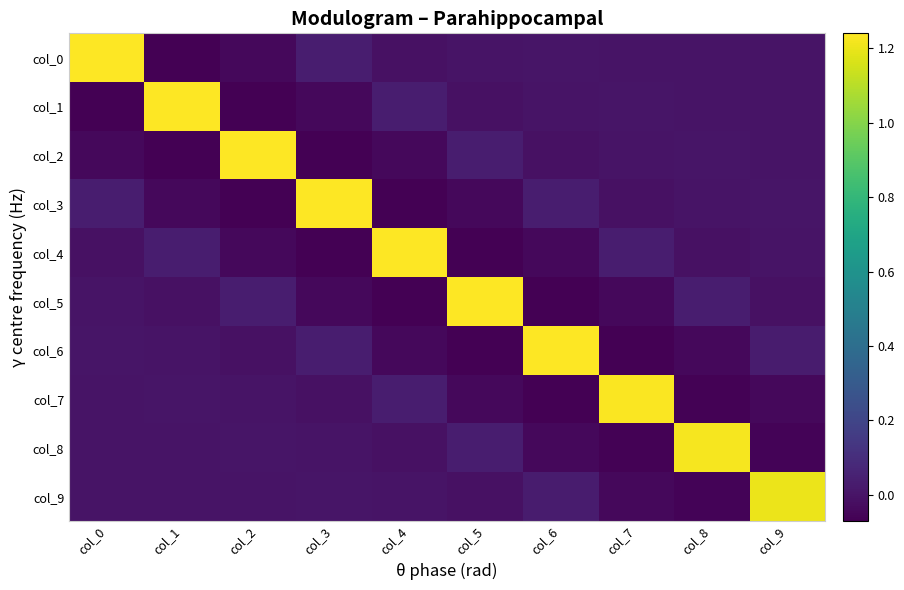

What is the total value across all series at col_7?

1.0